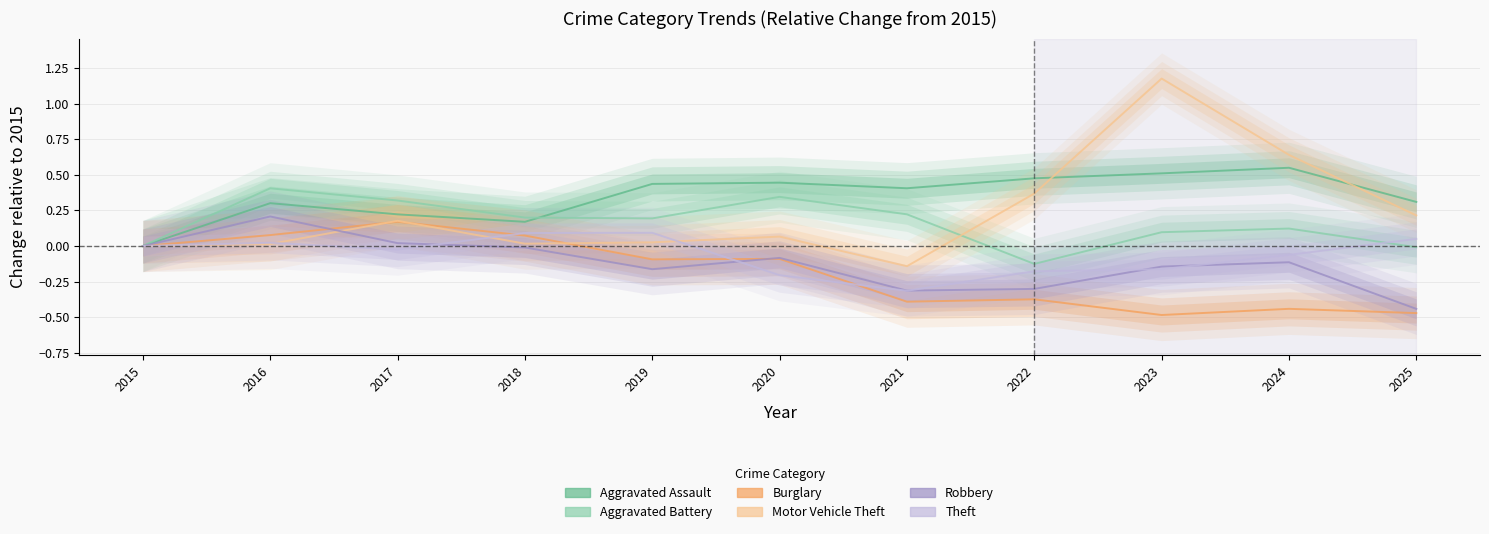

Between 2016 and 2022, which is larger?

2022